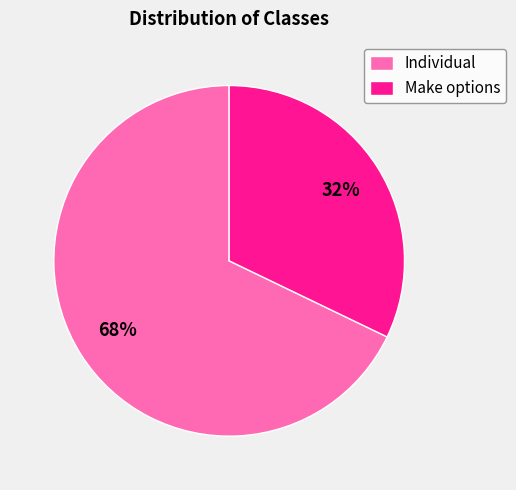

To the nearest percent, what percentage of the pie is Make options?

32%